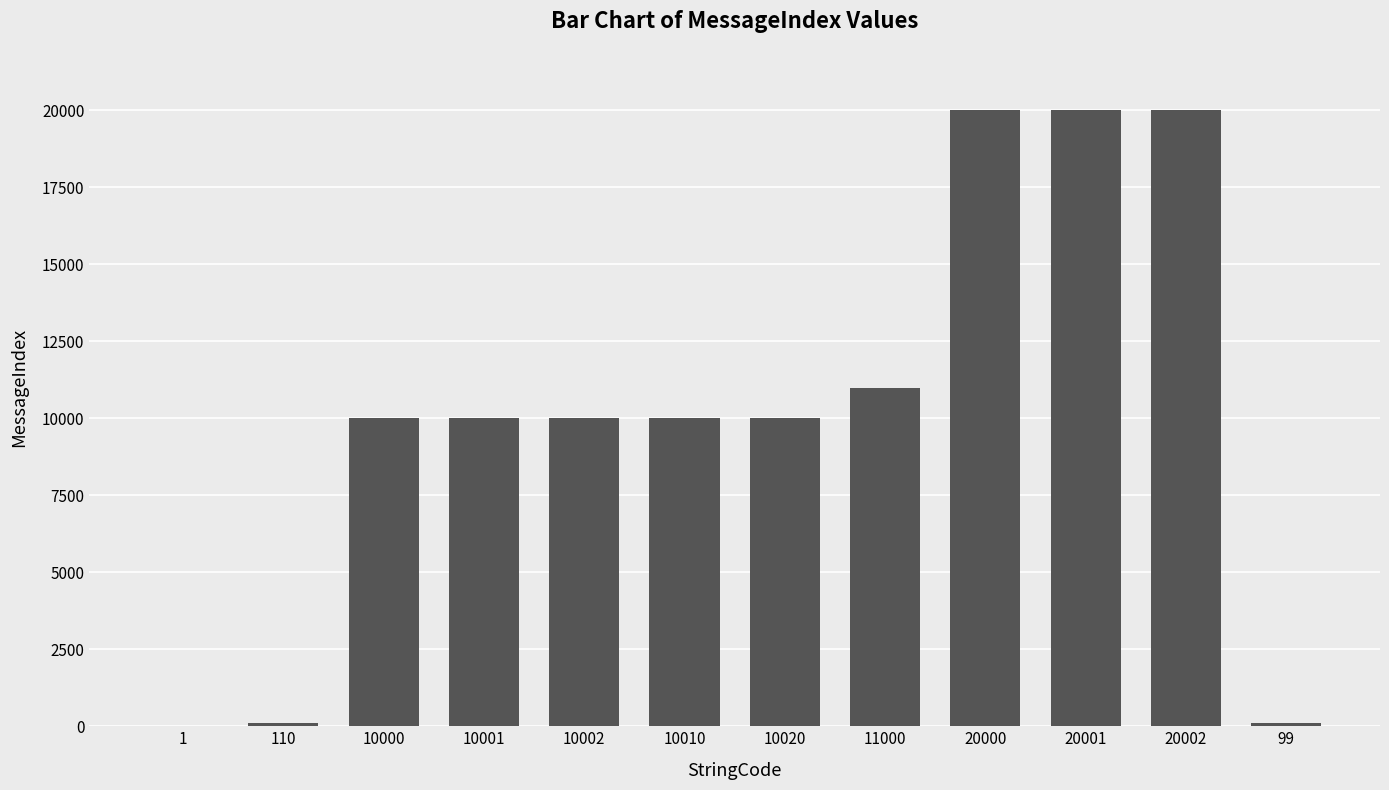

The value at 10002 is 10002. True or false?

True